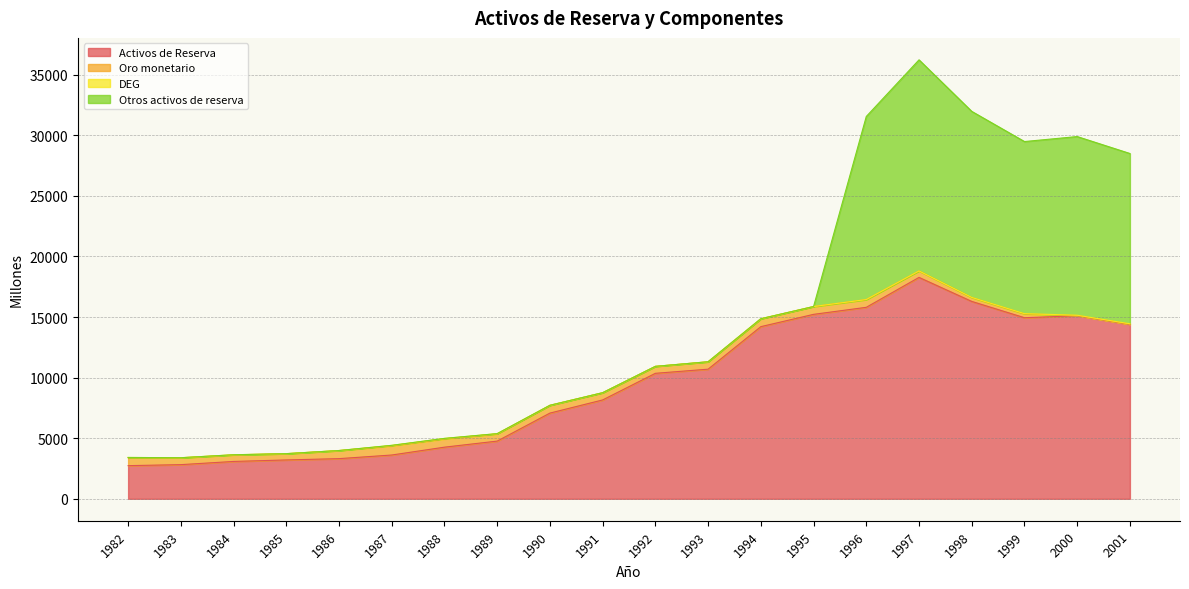

At which category is the sum across all series the highest?

1997